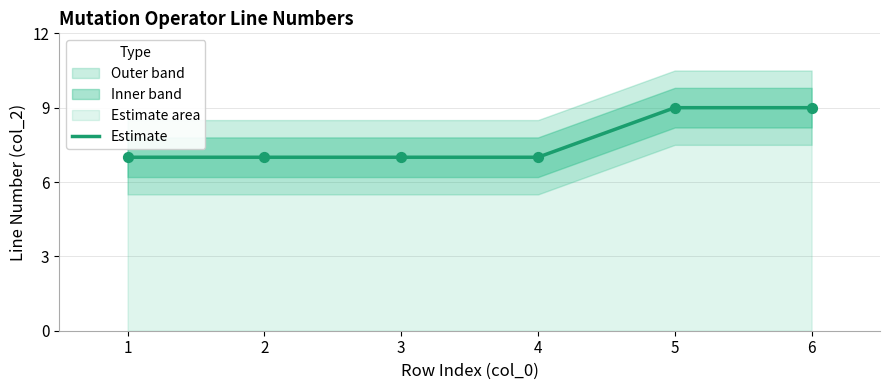

Approximately how many times larger is the value at 3 compared to 1?

1.0